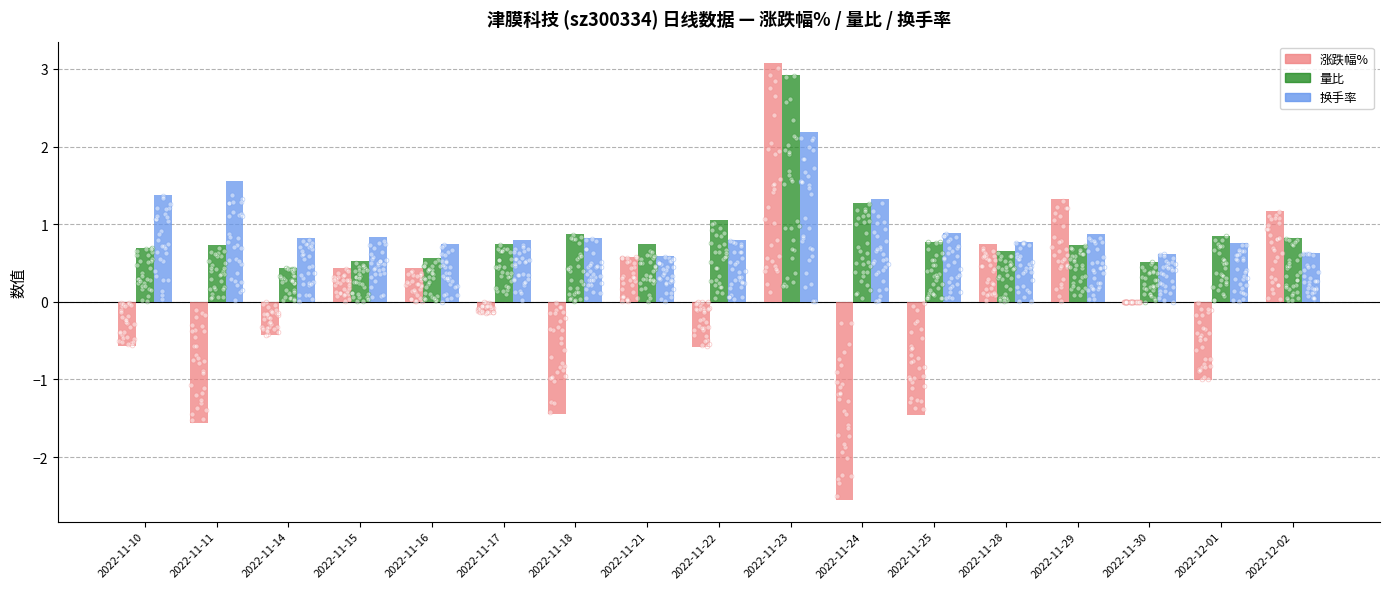

At how many categories does at least one series exceed 1?

7